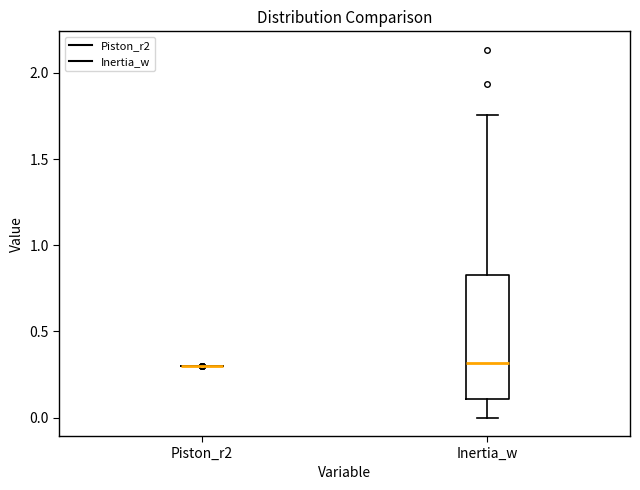

Reading left to right, transcribe this box plot: for each box, give where its median line is, the range the box spans, and where its two whiskers end, as read against the y-axis. The values are not printed on the chart, so give them approximately, as read against the axis.

Piston_r2: box collapsed to a line at 0.30, whiskers 0.30 to 0.30
Inertia_w: median 0.30, box 0.10 to 0.85, whiskers 0.00 to 1.75